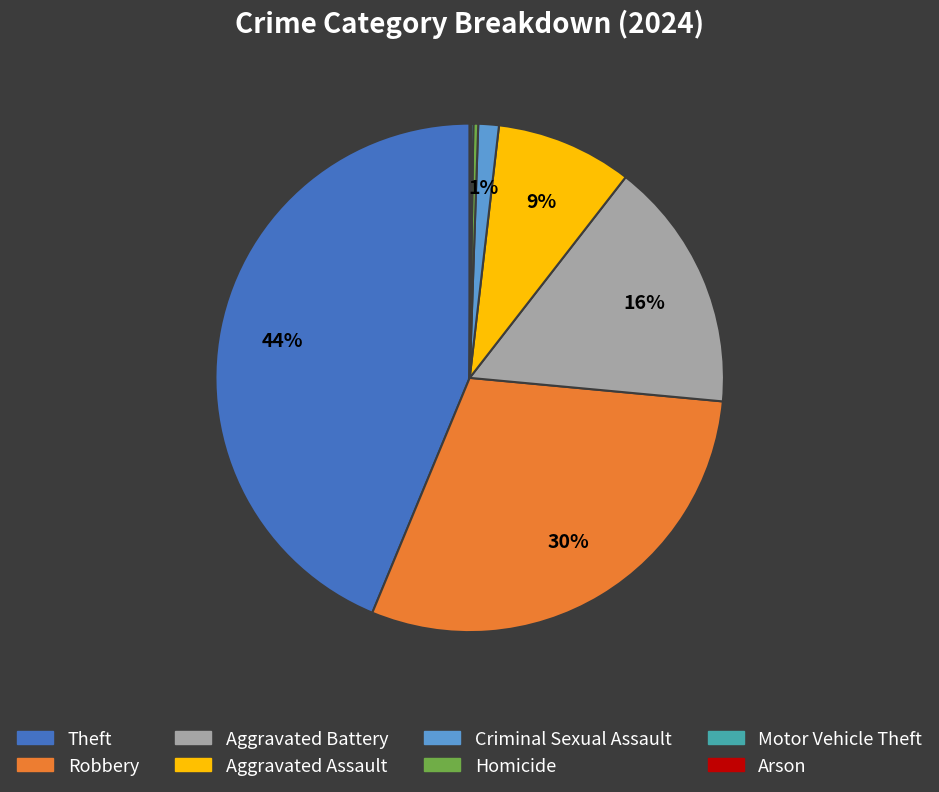

Between Theft and Robbery, which is larger?

Theft